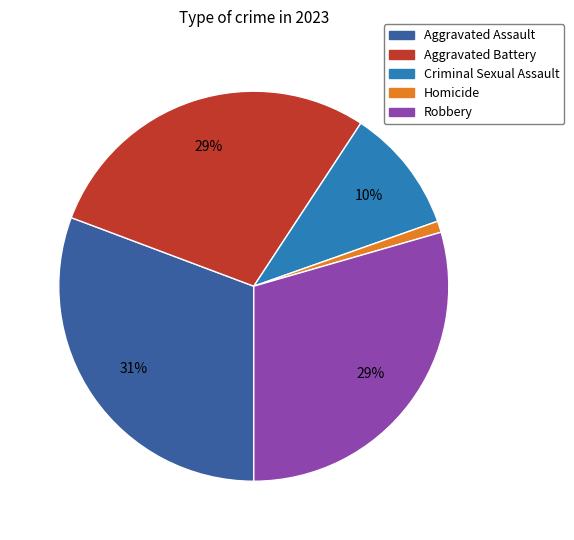

Does any single category account for the majority?

No